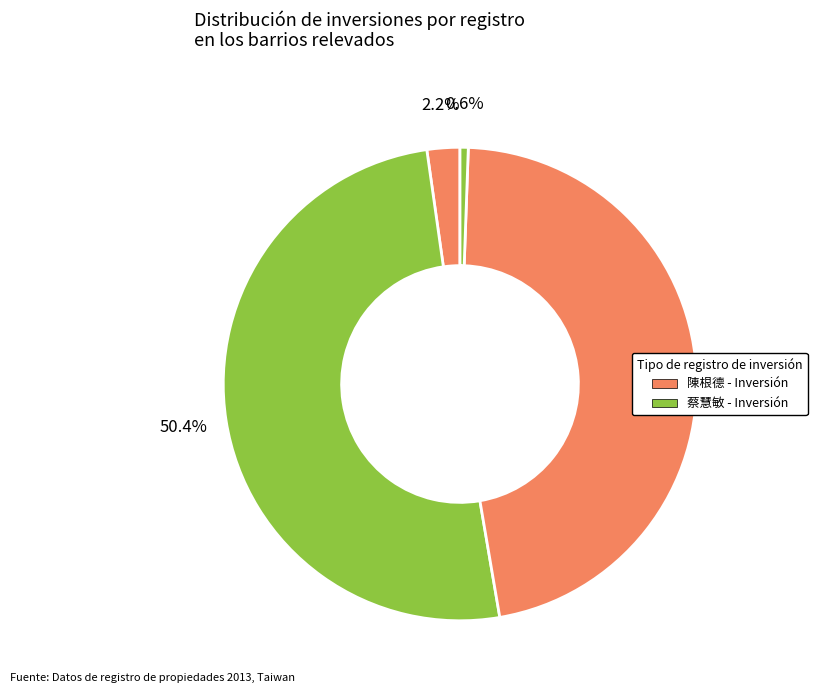

How many segments does this pie chart have?

4